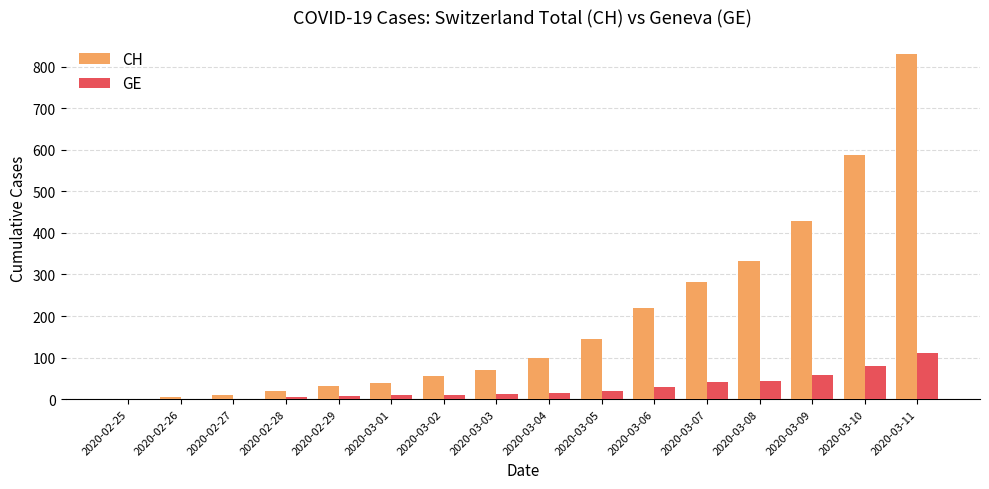

What is the sum of all CH values?

3153